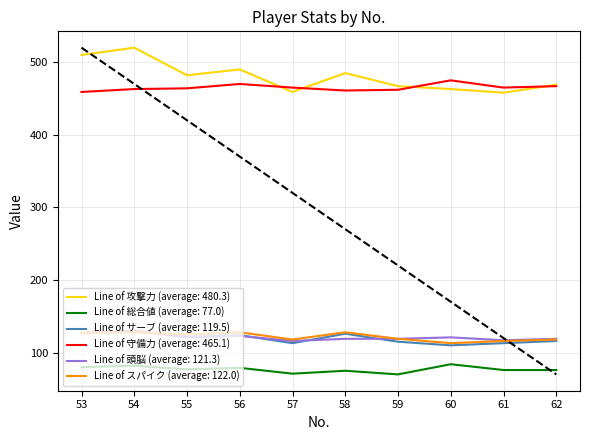

Which category has the highest value across all series?

54